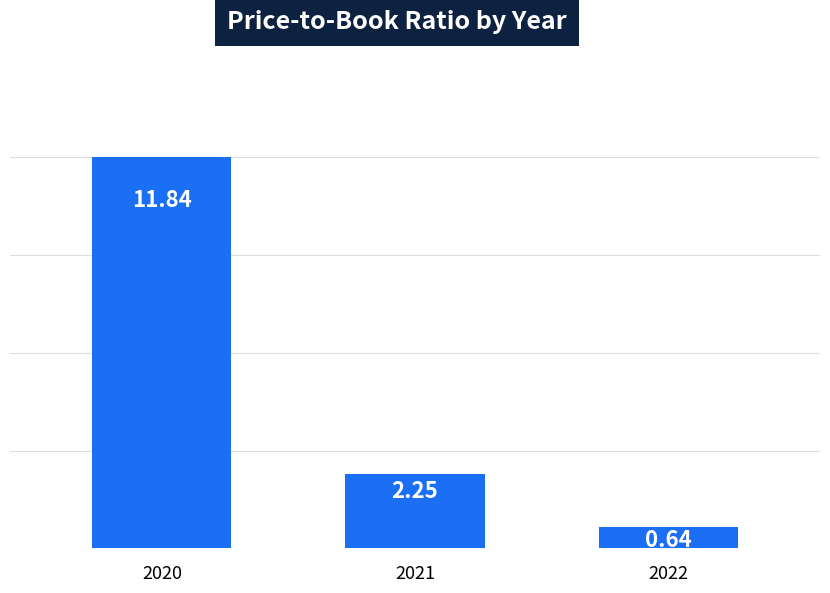

Which label corresponds to the largest value in the chart?

2020